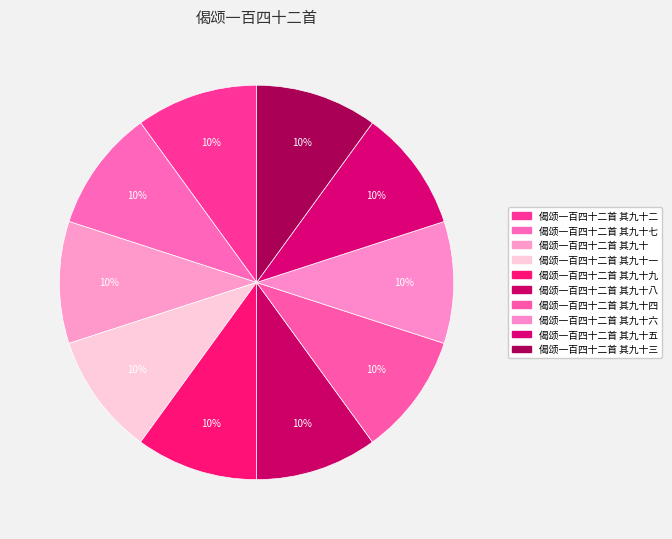

What is the largest slice in the pie chart?

偈颂一百四十二首 其九十九